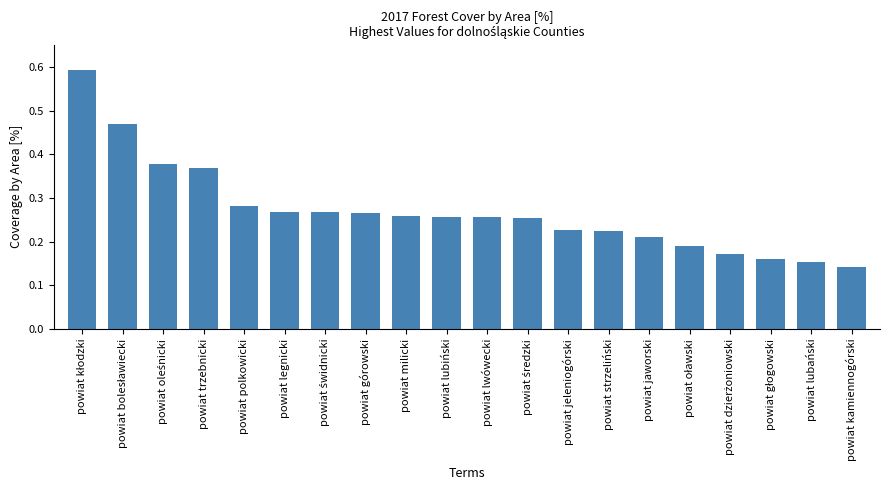

How many values are between 0 and 1?

20